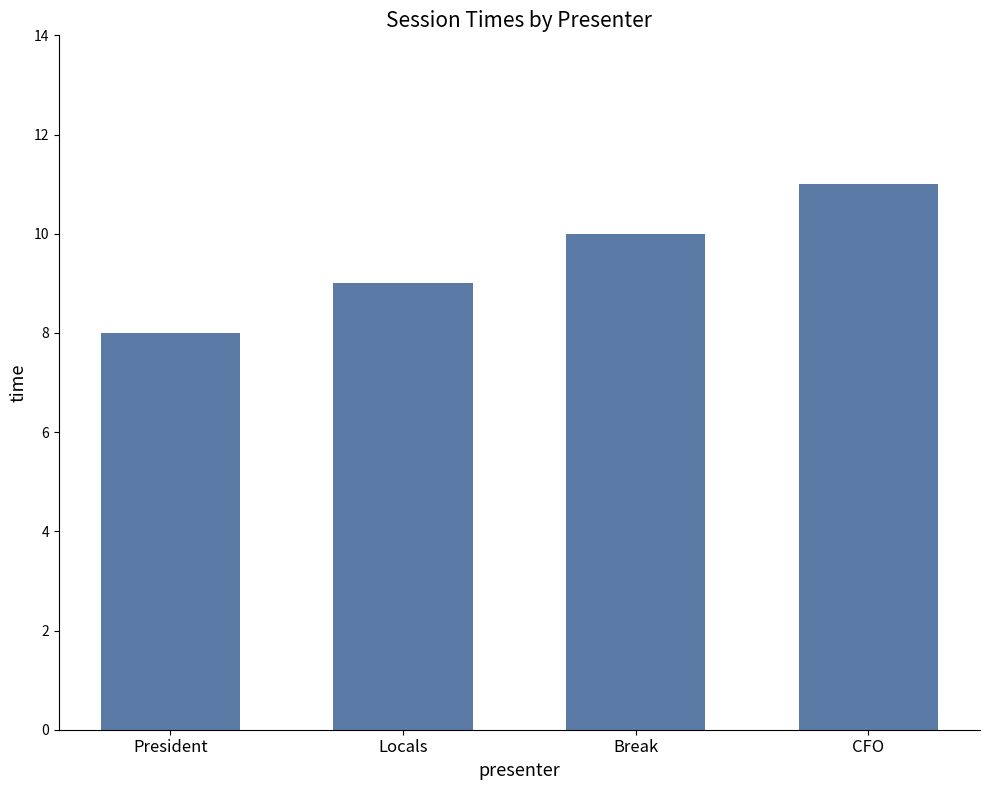

True or false: the data shows 11 at CFO.

True